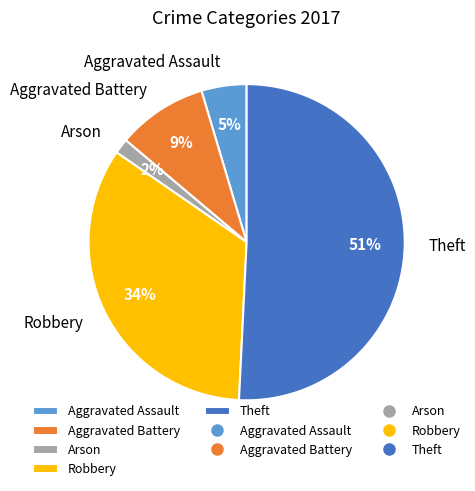

Which has a higher value, Aggravated Battery or Robbery?

Robbery